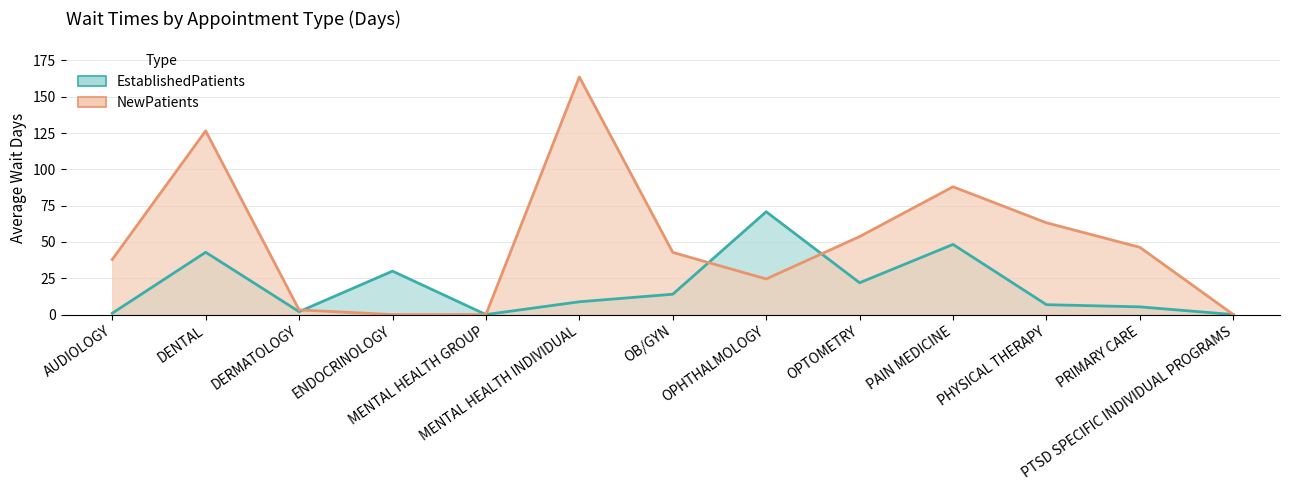

Which has a higher value, OPTOMETRY or PRIMARY CARE?

OPTOMETRY